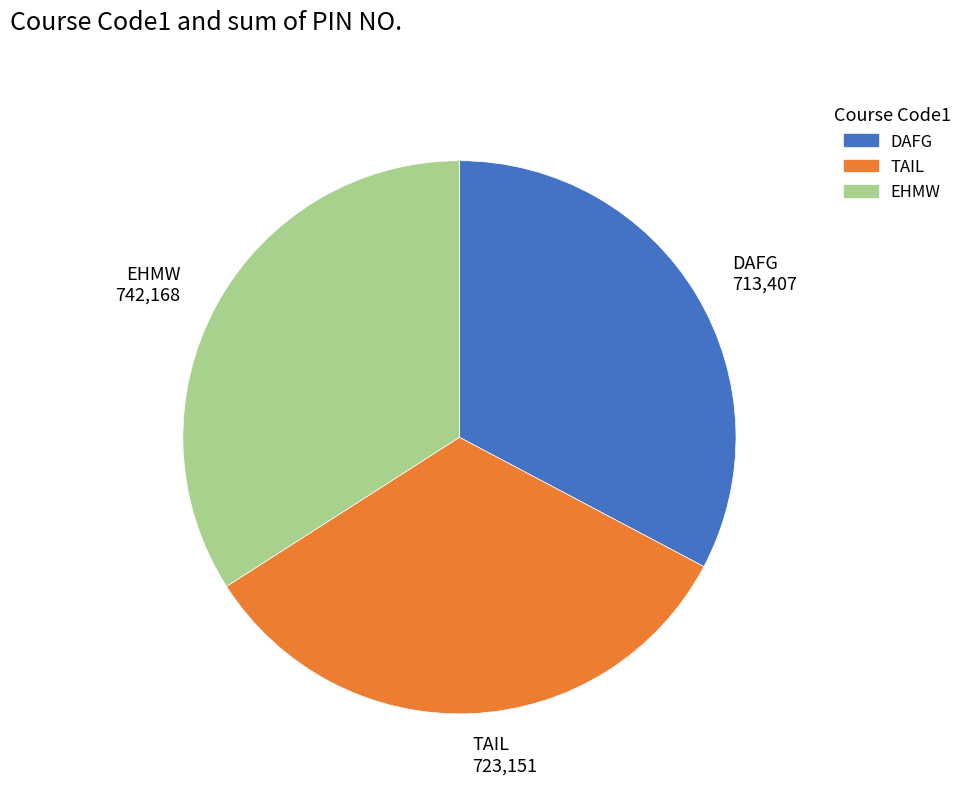

Which has a higher value, DAFG or EHMW?

EHMW